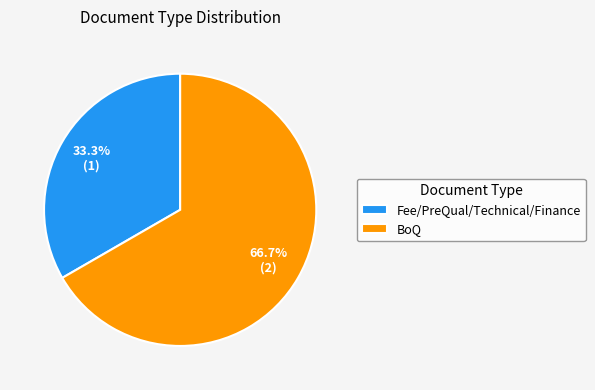

What is the total percentage of Fee/PreQual/Technical/Finance and BoQ?

100.0%